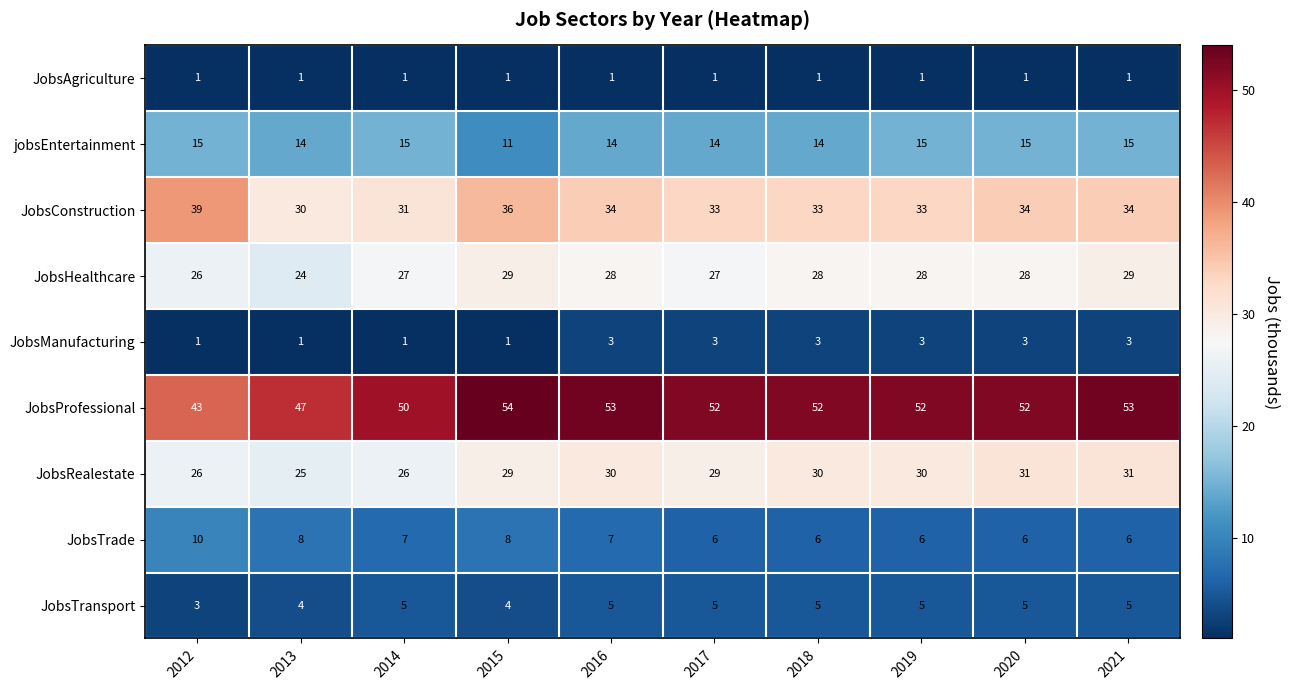

List the series in order of their peak value, lowest first.

JobsAgriculture, JobsManufacturing, JobsTransport, JobsTrade, jobsEntertainment, JobsHealthcare, JobsRealestate, JobsConstruction, JobsProfessional